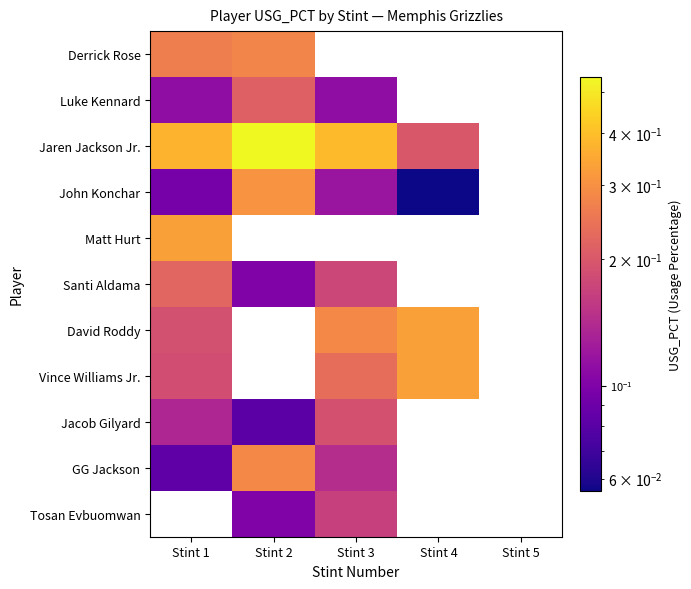

True or false: Luke Kennard has a value of 0.1 at Stint 3.

True